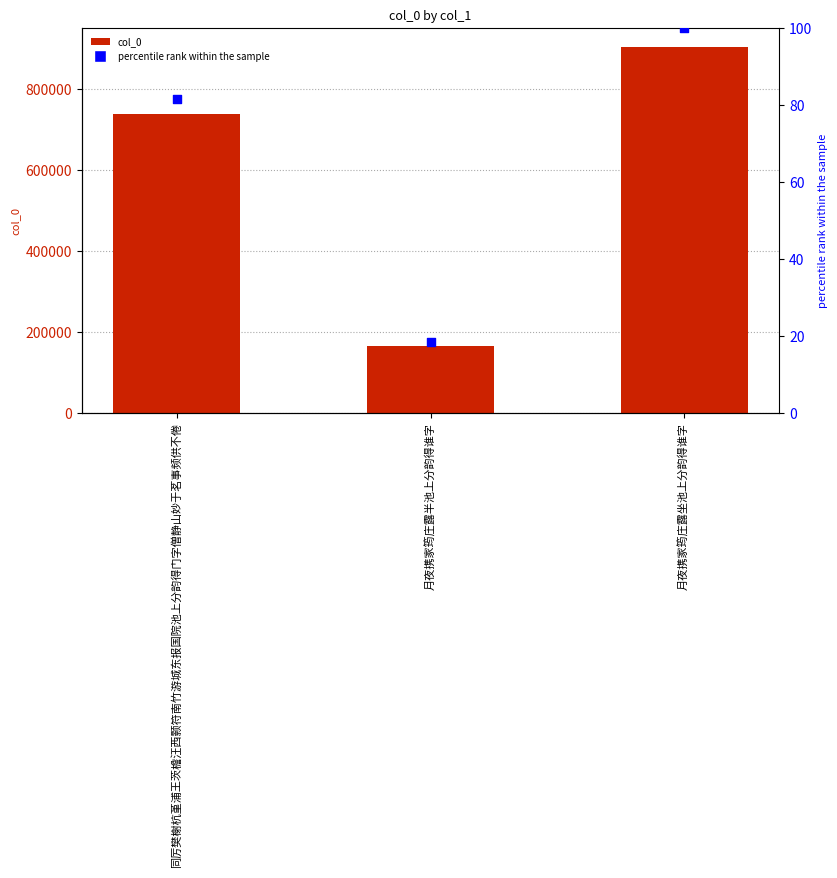

At how many categories does at least one series exceed 249555?

2